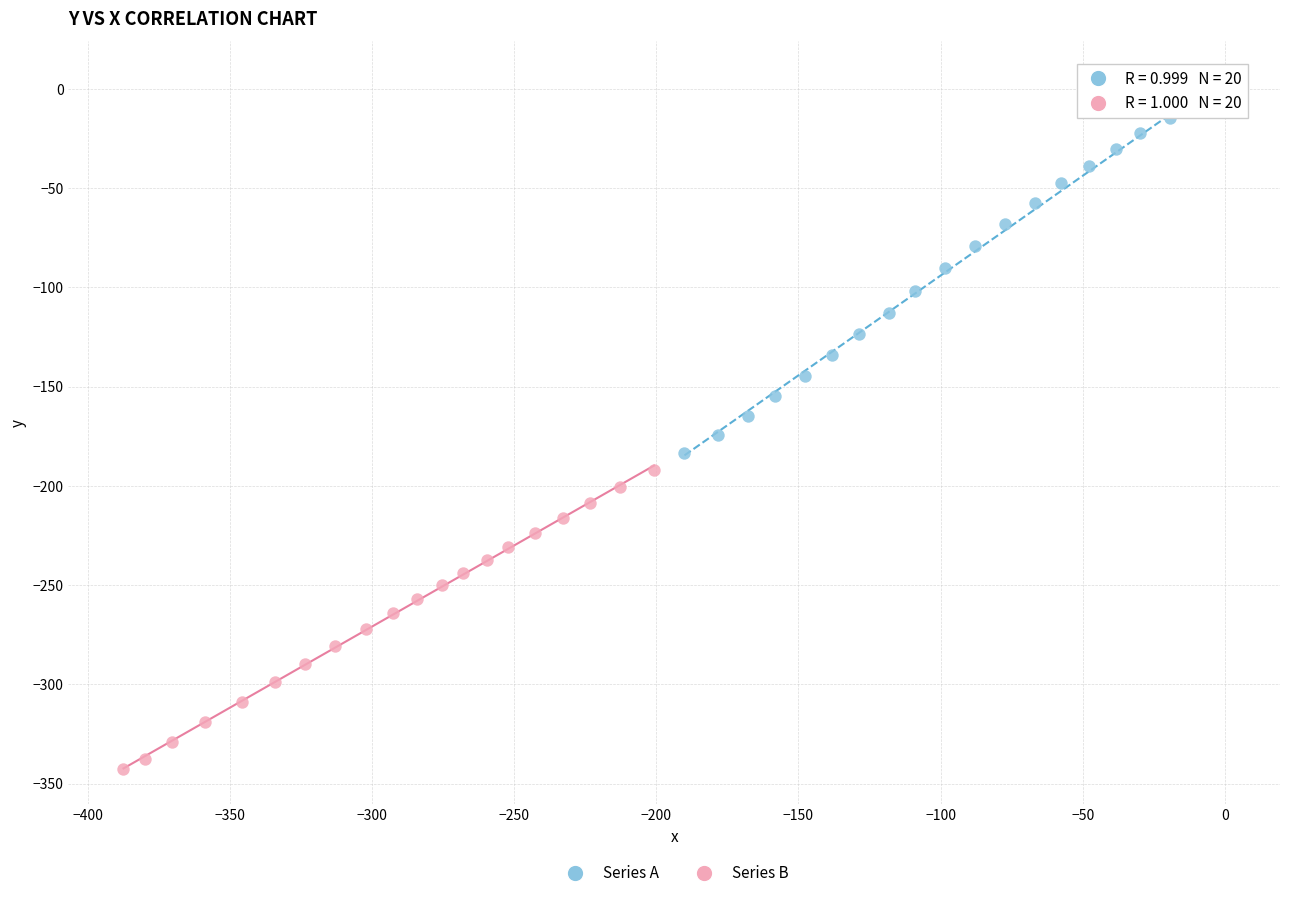

Which series contains the lowest Y value?

Series B